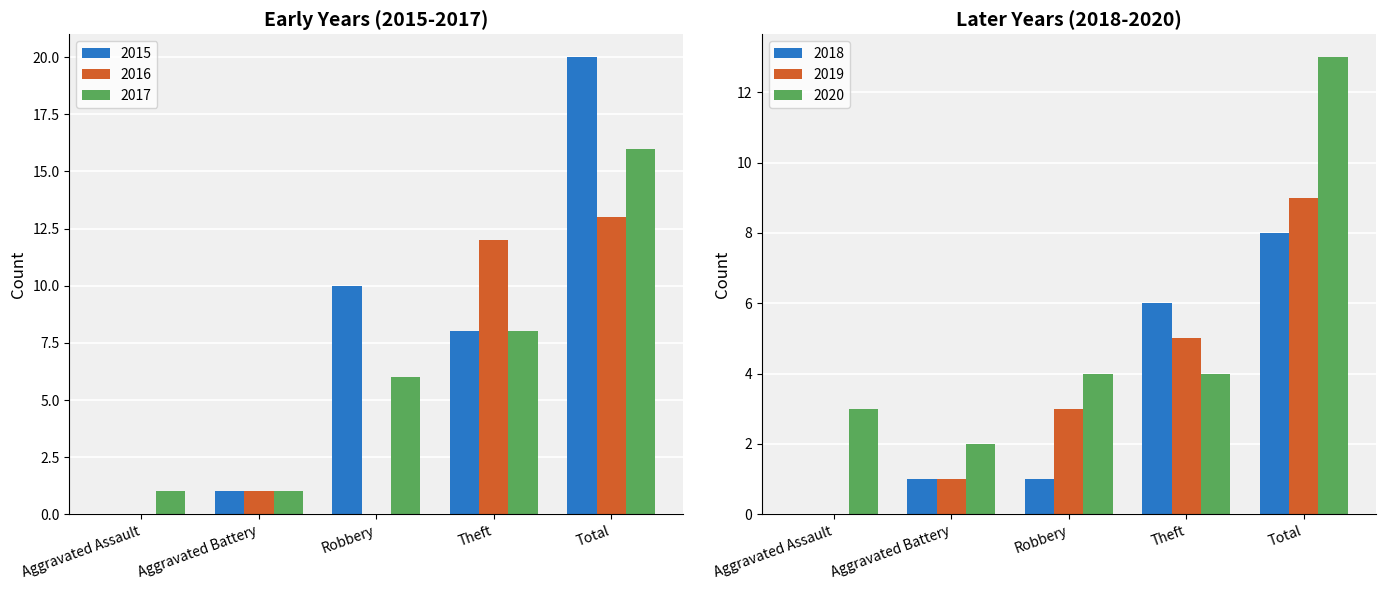

Which series changed the most between Robbery and Total?

2016